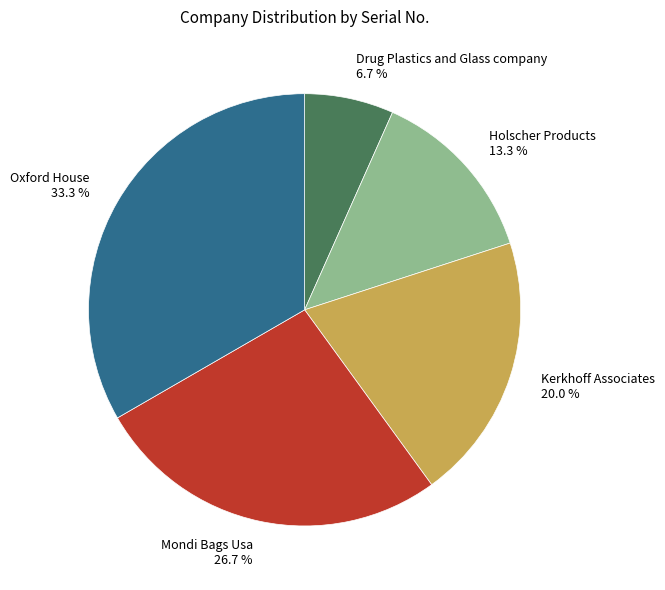

To the nearest percent, what percentage of the pie is Kerkhoff Associates?

20%